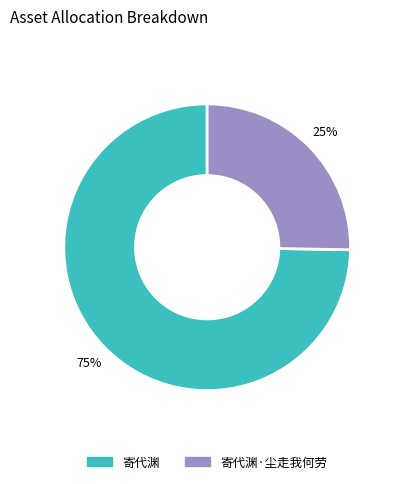

To the nearest percent, what is the average slice percentage?

50%